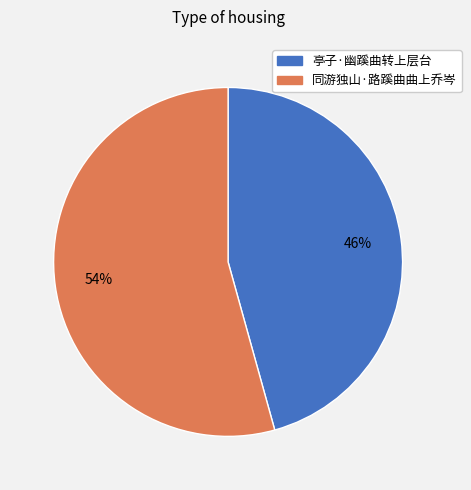

Which category has the biggest portion of the pie?

同游独山·路蹊曲曲上乔岑